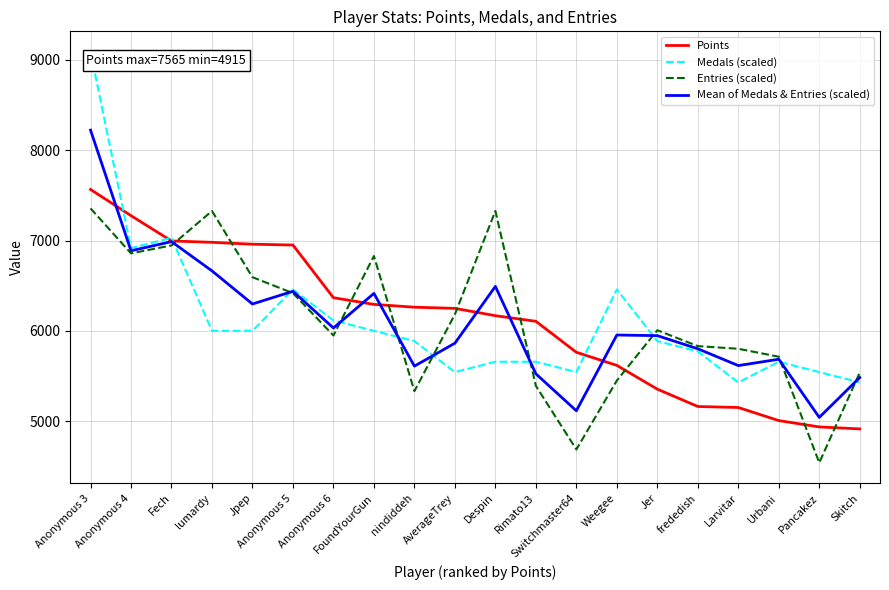

Is the value of Entries (scaled) at nindiddeh greater than the value of Mean of Medals & Entries (scaled) at Fech?

No